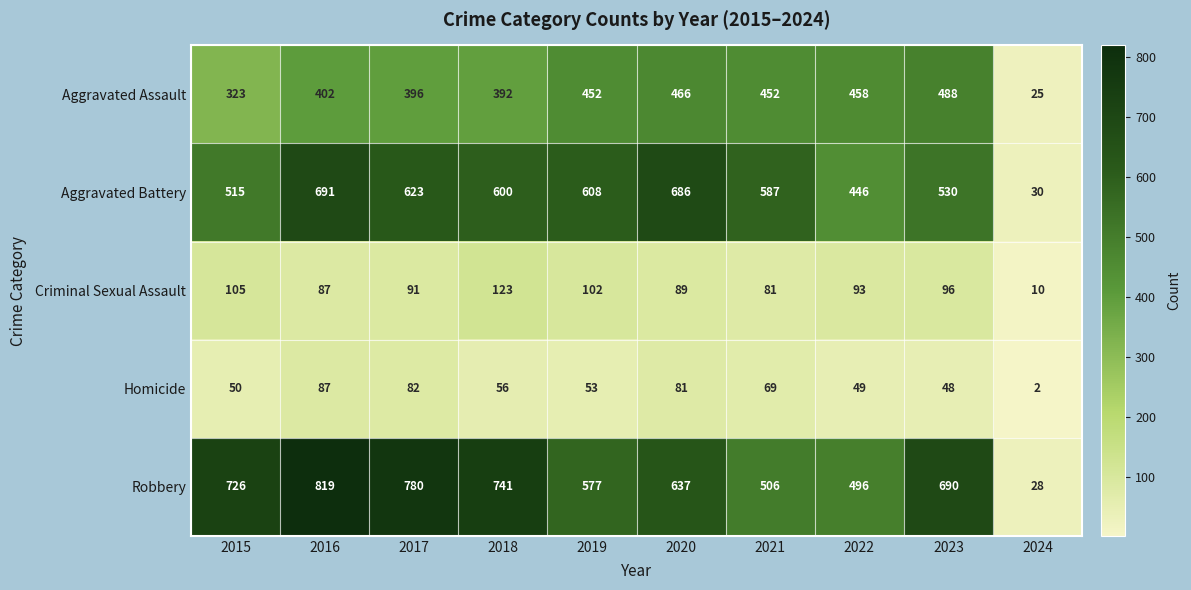

Rank the series at 2020 from highest to lowest value.

Aggravated Battery, Robbery, Aggravated Assault, Criminal Sexual Assault, Homicide